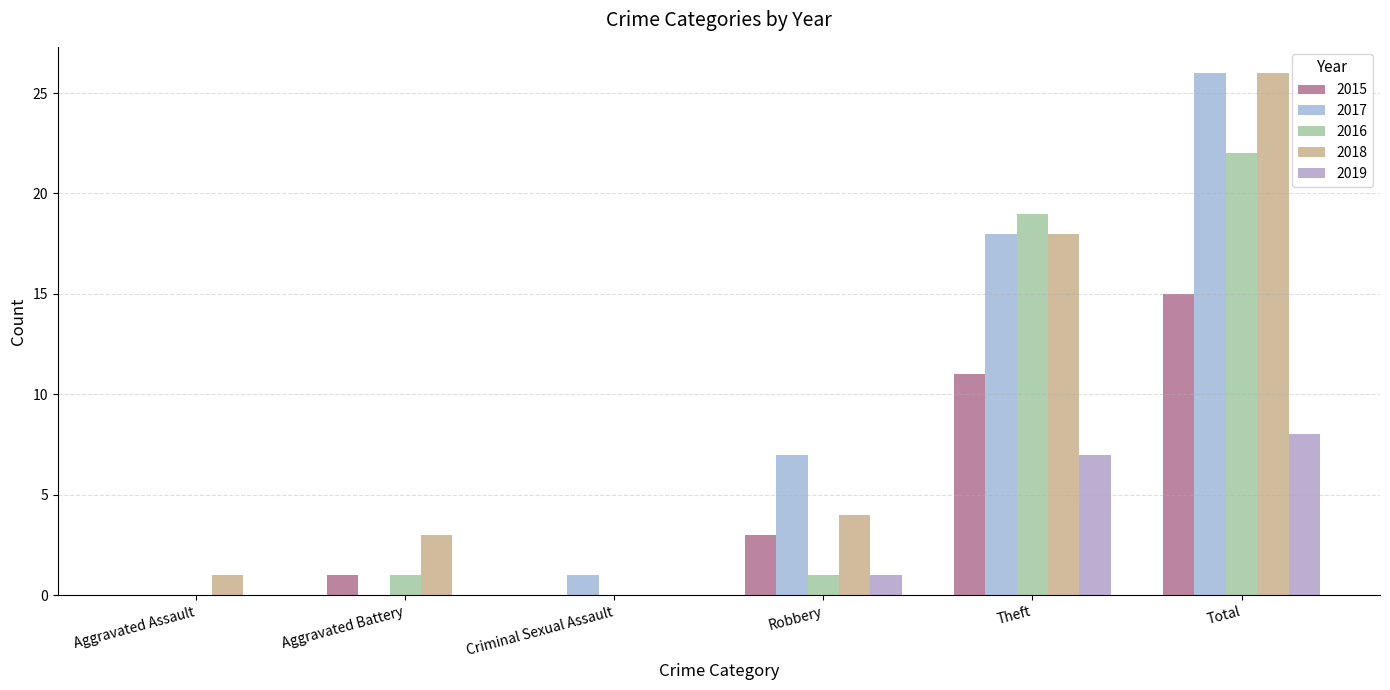

At which category does the chart reach its peak across all series?

Total